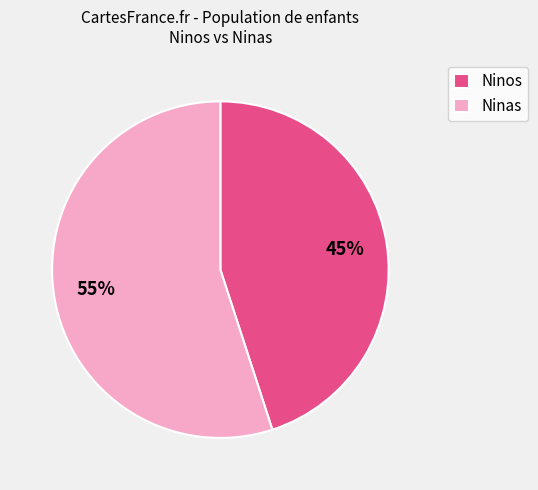

What percentage is the Ninas slice, to the nearest percent?

55%